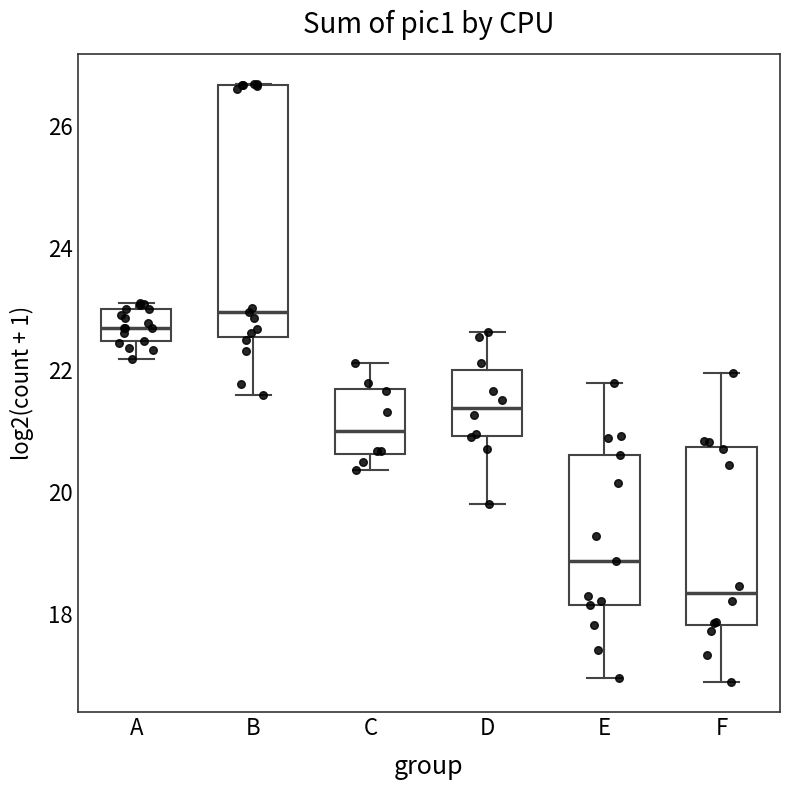

Where is the lower edge of the box for C on the y-axis? The values are not printed on the chart, so give them approximately, as read against the axis.

20.6